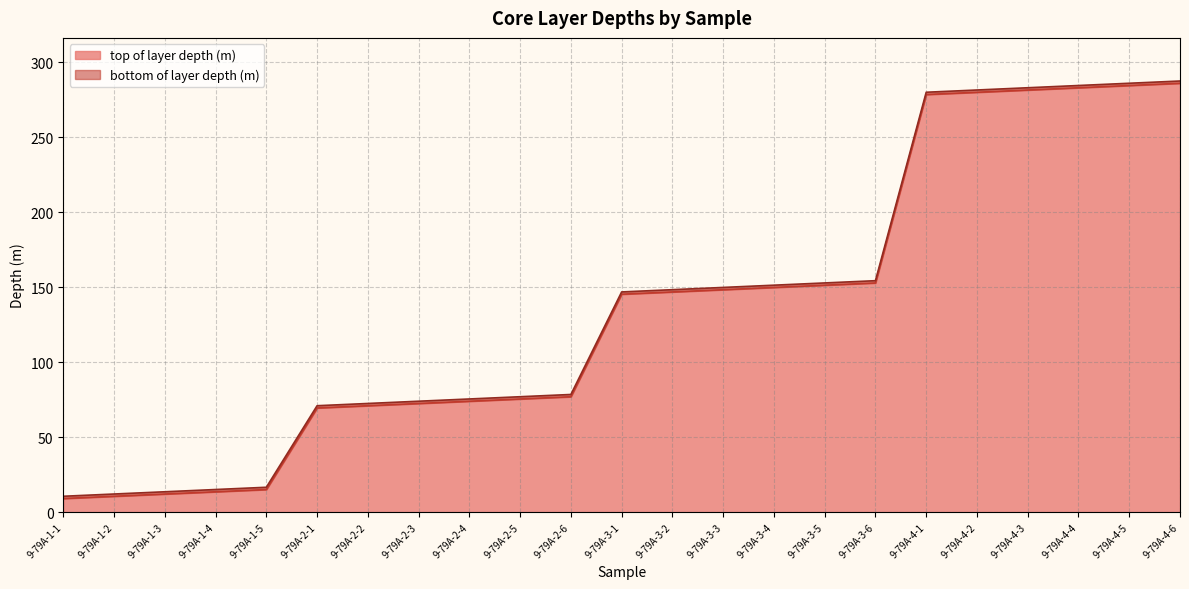

Reading right to left, what are all the values shown in this chart?

top of layer depth (m): 9-79A-4-6=286.1	9-79A-4-5=284.6	9-79A-4-4=283.1	9-79A-4-3=281.6	9-79A-4-2=280.1	9-79A-4-1=278.6	9-79A-3-6=152.9	9-79A-3-5=151.4	9-79A-3-4=149.9	9-79A-3-3=148.4	9-79A-3-2=146.9	9-79A-3-1=145.4	9-79A-2-6=77.0	9-79A-2-5=75.5	9-79A-2-4=74.0	9-79A-2-3=72.5	9-79A-2-2=71.0	9-79A-2-1=69.5	9-79A-1-5=15.1	9-79A-1-4=13.6	9-79A-1-3=12.1	9-79A-1-2=10.6	9-79A-1-1=9.1
bottom of layer depth (m): 9-79A-4-6=287.6	9-79A-4-5=286.1	9-79A-4-4=284.6	9-79A-4-3=283.1	9-79A-4-2=281.6	9-79A-4-1=280.1	9-79A-3-6=154.4	9-79A-3-5=152.9	9-79A-3-4=151.4	9-79A-3-3=149.9	9-79A-3-2=148.4	9-79A-3-1=146.9	9-79A-2-6=78.5	9-79A-2-5=77.0	9-79A-2-4=75.5	9-79A-2-3=74.0	9-79A-2-2=72.5	9-79A-2-1=71.0	9-79A-1-5=16.6	9-79A-1-4=15.1	9-79A-1-3=13.6	9-79A-1-2=12.1	9-79A-1-1=10.6